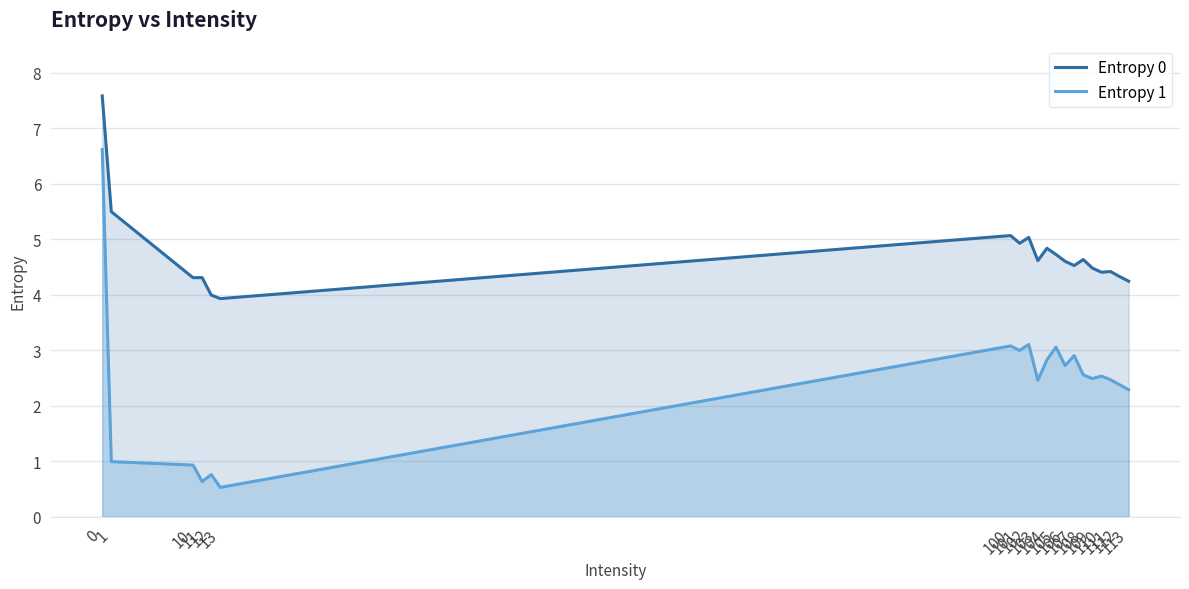

True or false: Entropy 0 has more than 2 interior local peaks.

True